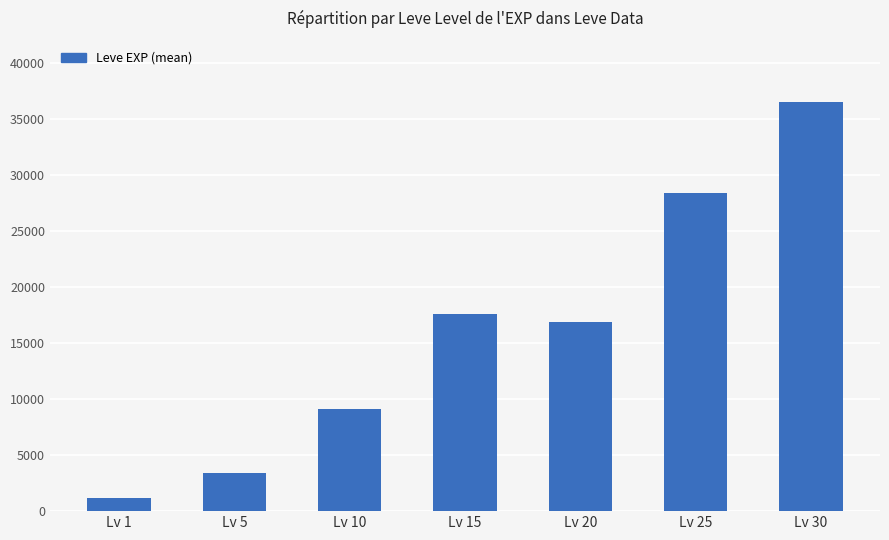

Rank the categories by value from highest to lowest.

Lv 30, Lv 25, Lv 15, Lv 20, Lv 10, Lv 5, Lv 1